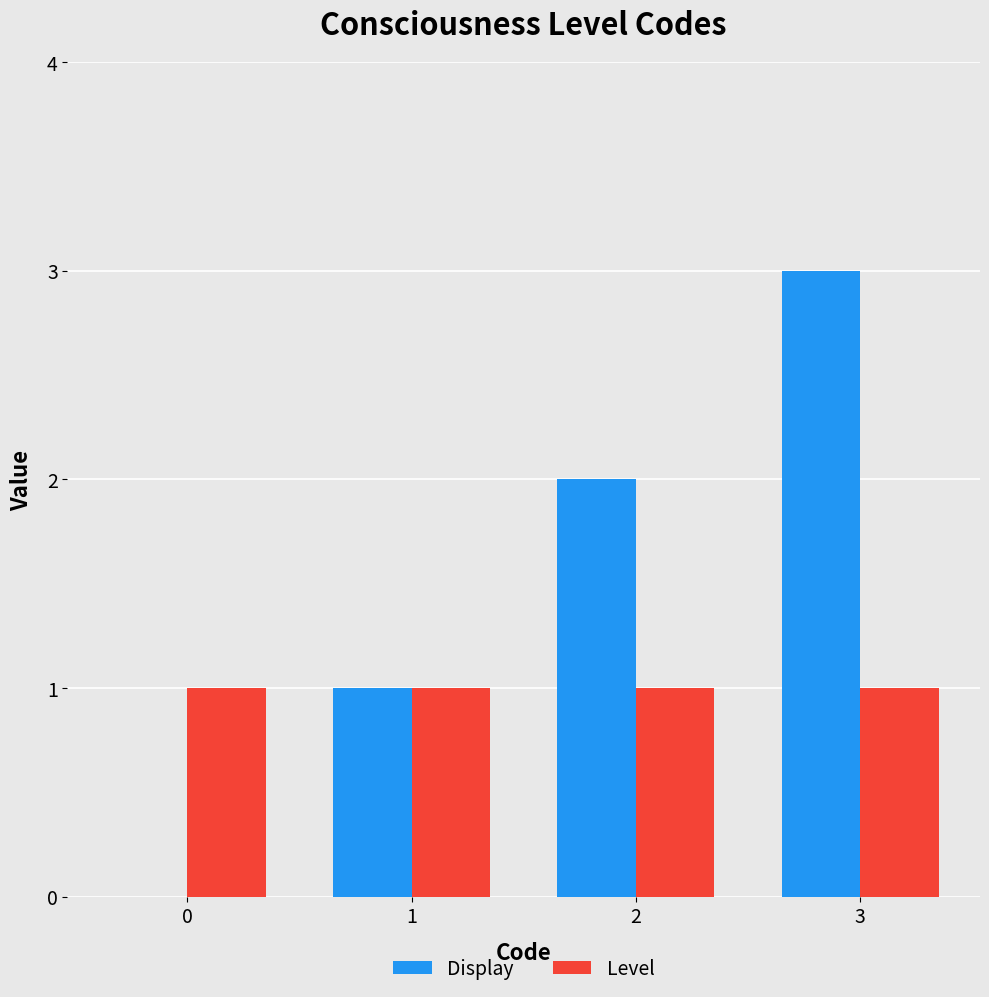

What are all the series names shown in the legend?

Display, Level